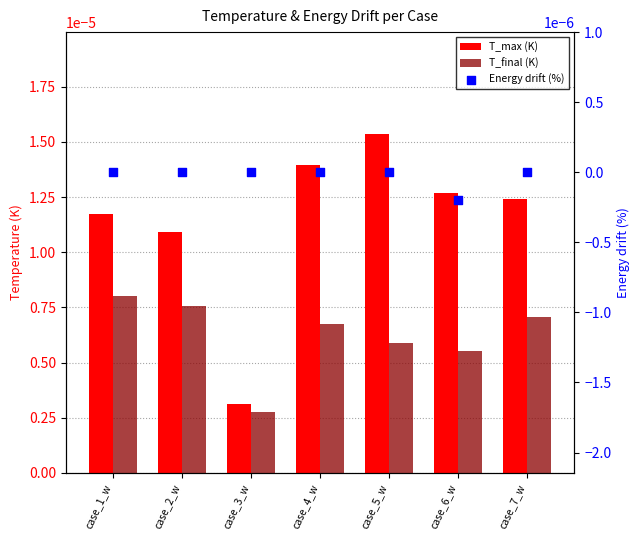

Which series has the largest total across all categories?

T_max (K)